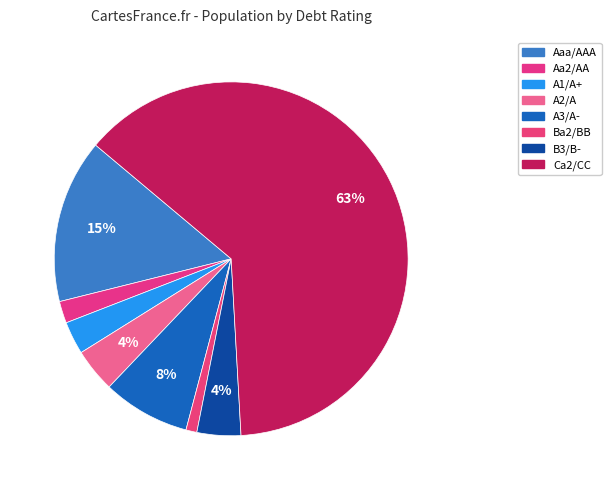

Do A2/A and B3/B- together represent more than half of the pie?

No